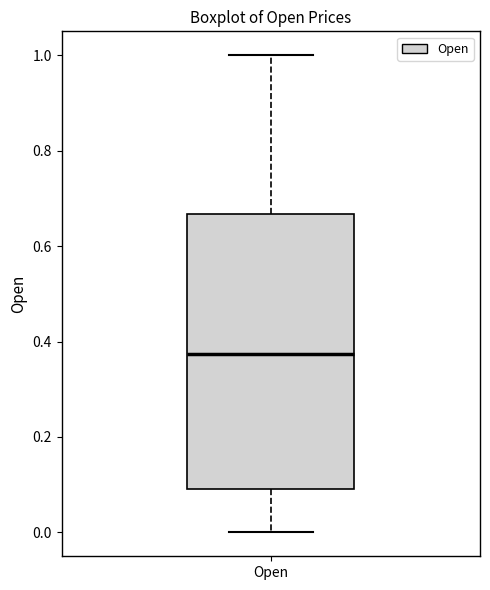

Transcribe this box plot: give where the median line is, the range the box spans, and where the two whiskers end, as read against the y-axis. The values are not printed on the chart, so give them approximately, as read against the axis.

median 0.38, box 0.10 to 0.66, whiskers 0.00 to 1.00